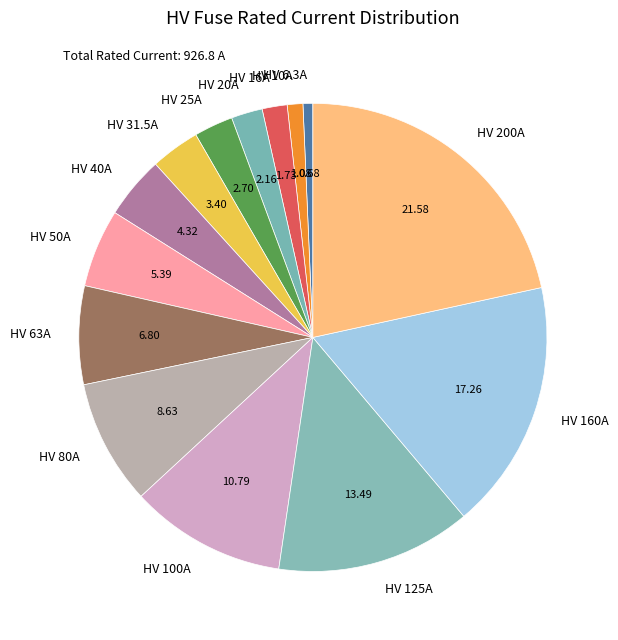

Does any single category account for the majority?

No